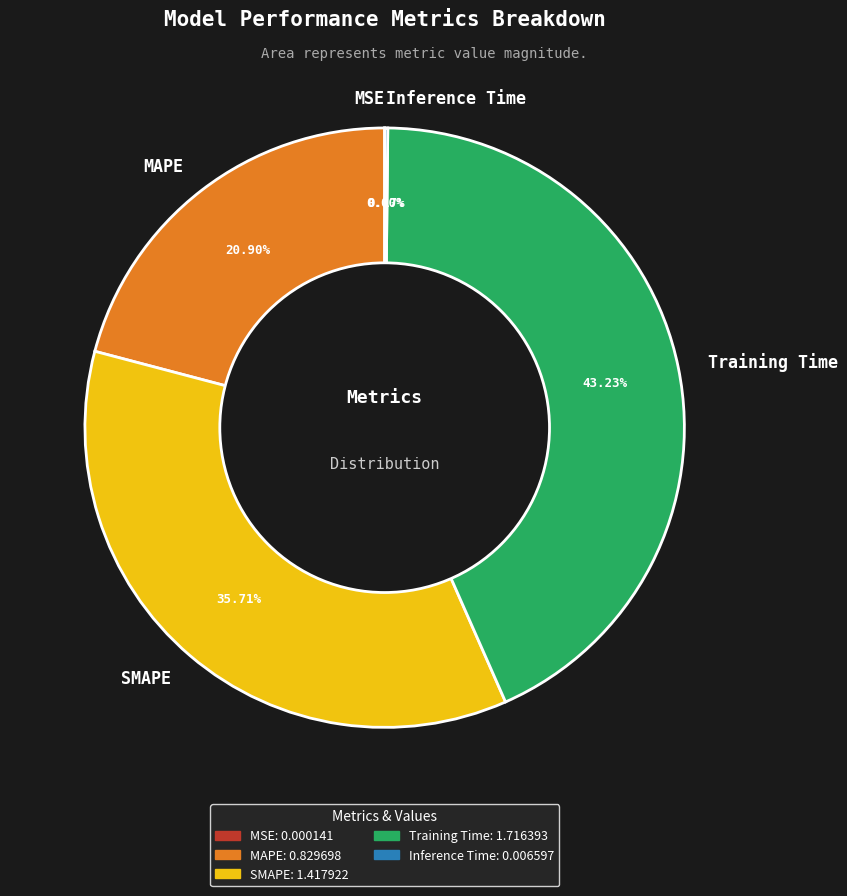

What portion of the pie excludes Training Time?

56.8%